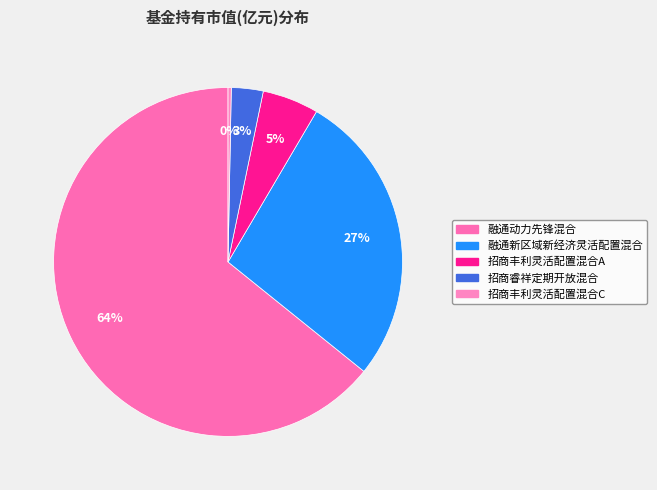

What is the change in value from 融通新区域新经济灵活配置混合 to 招商睿祥定期开放混合?

-0.1